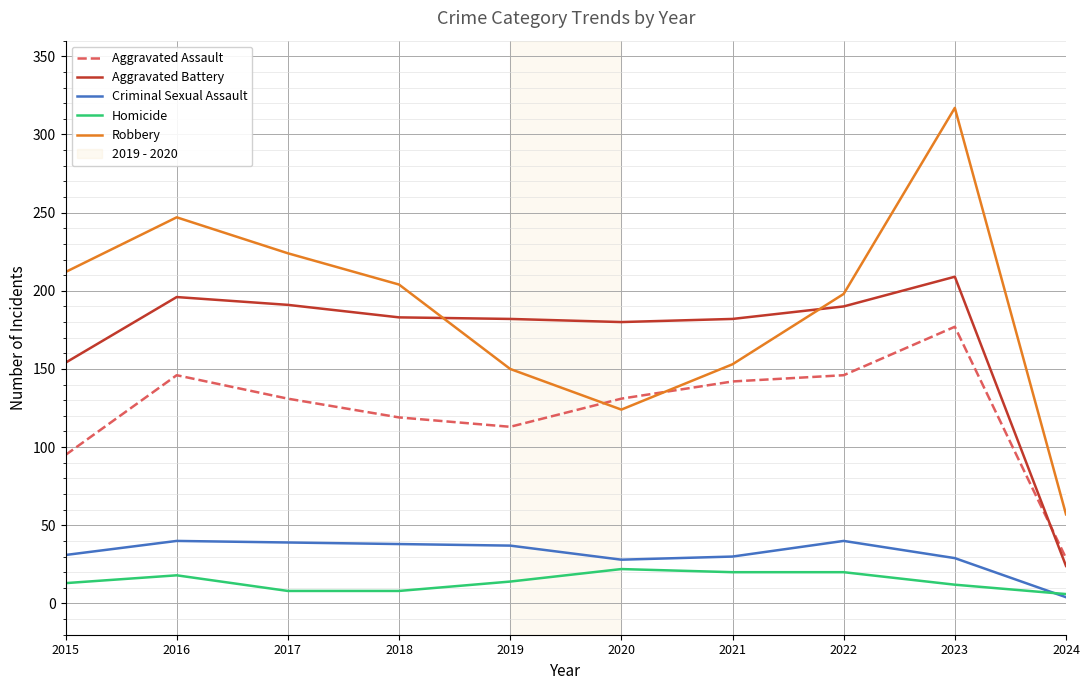

What is the sum of all Robbery values?

1886